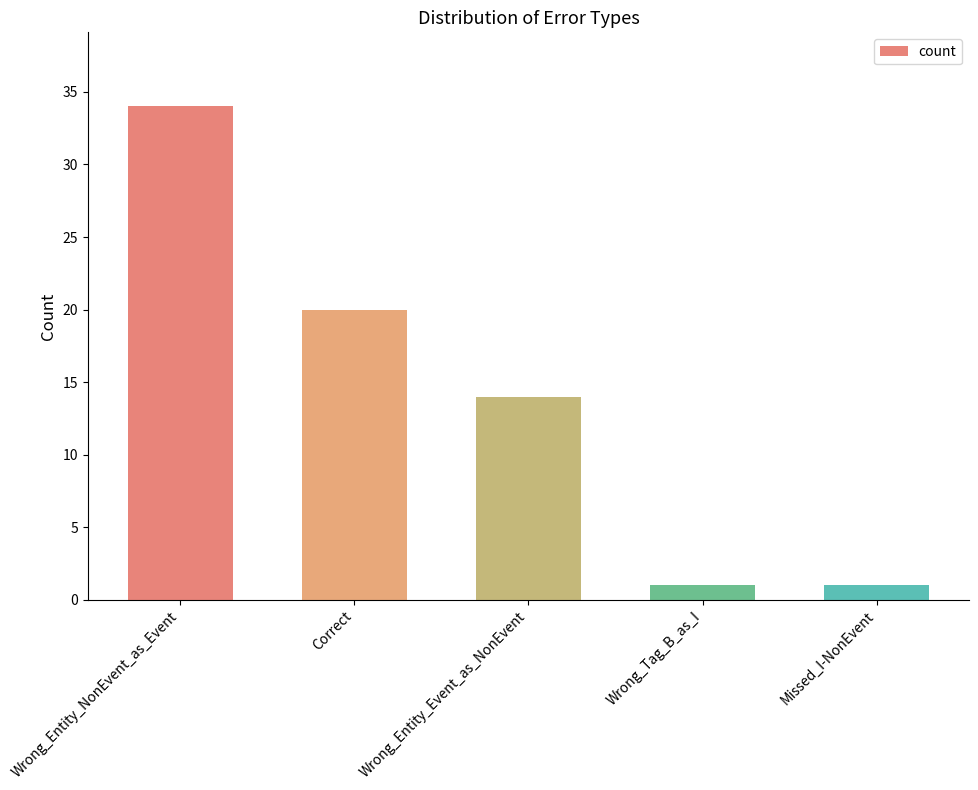

Reading left to right, transcribe all the data shown in this chart.

Wrong_Entity_NonEvent_as_Event=34	Correct=20	Wrong_Entity_Event_as_NonEvent=14	Wrong_Tag_B_as_I=1	Missed_I-NonEvent=1